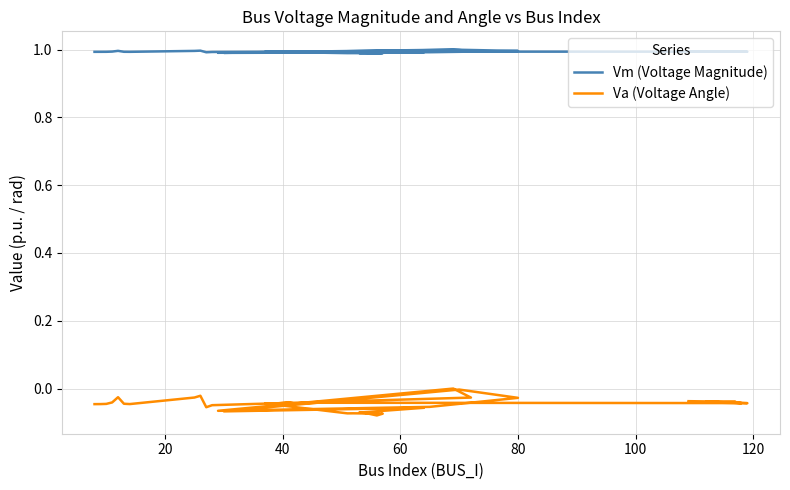

What are all the series names shown in the legend?

Vm (Voltage Magnitude), Va (Voltage Angle)